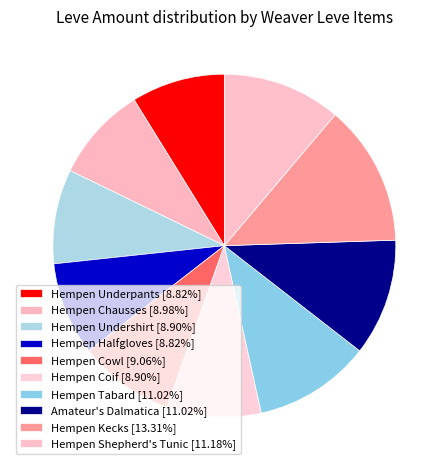

To the nearest percent, what is the difference between the largest and smallest slice percentages?

4%